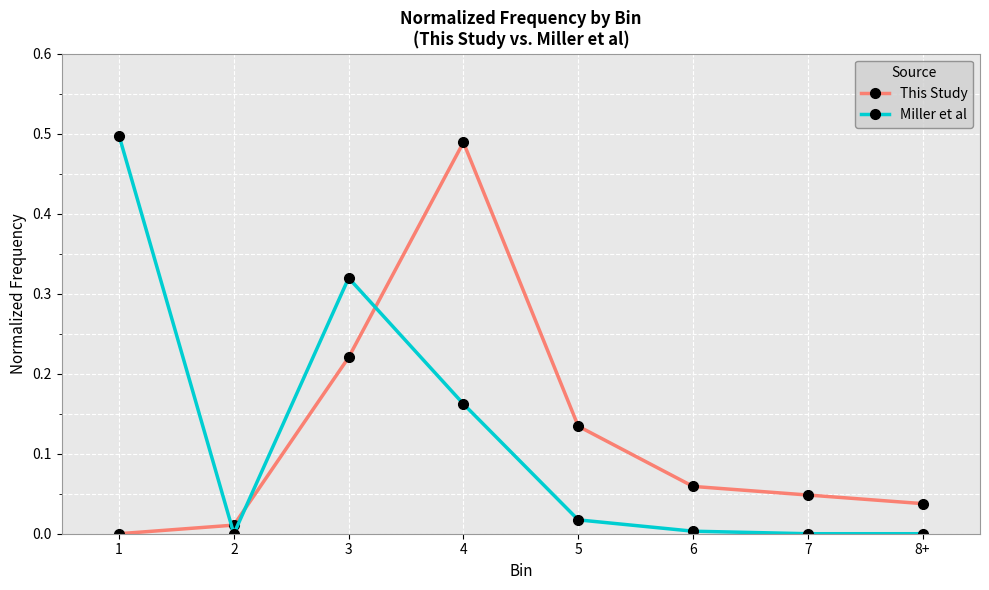

The value of This Study at 8+ is 0.1. True or false?

False